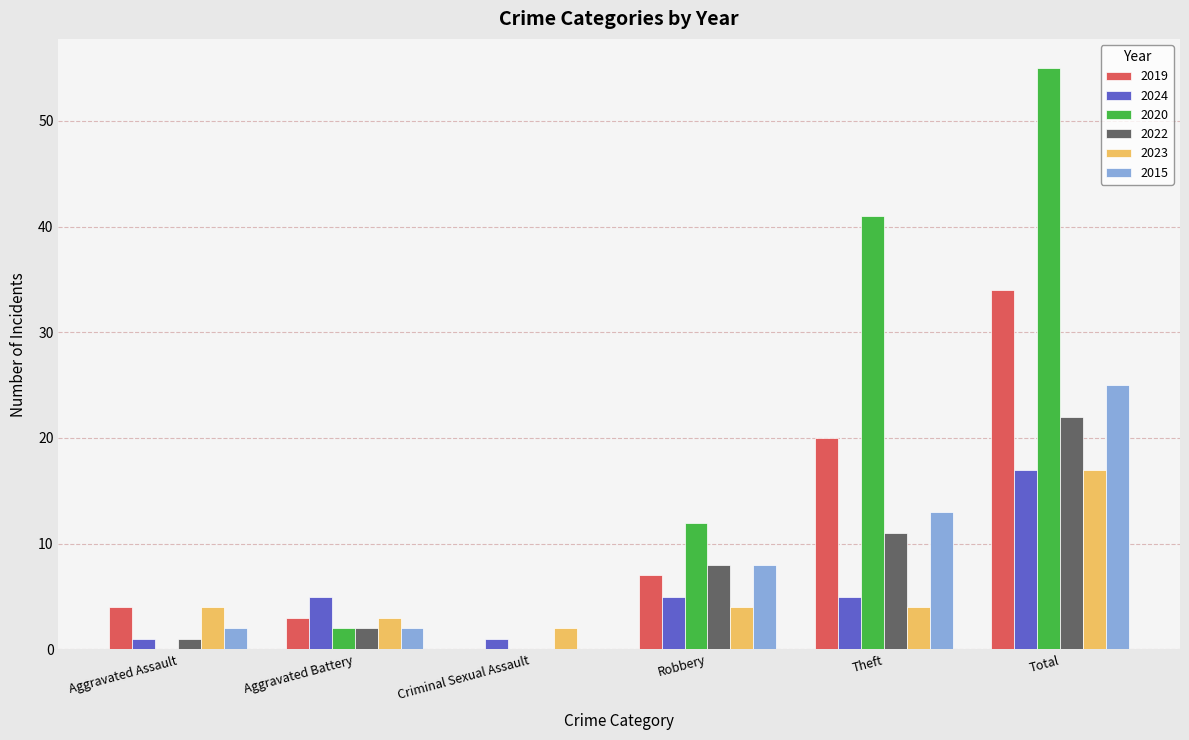

Reading left to right, what are all the values shown in this chart?

2019: 4	3	0	7	20	34
2024: 1	5	1	5	5	17
2020: 0	2	0	12	41	55
2022: 1	2	0	8	11	22
2023: 4	3	2	4	4	17
2015: 2	2	0	8	13	25